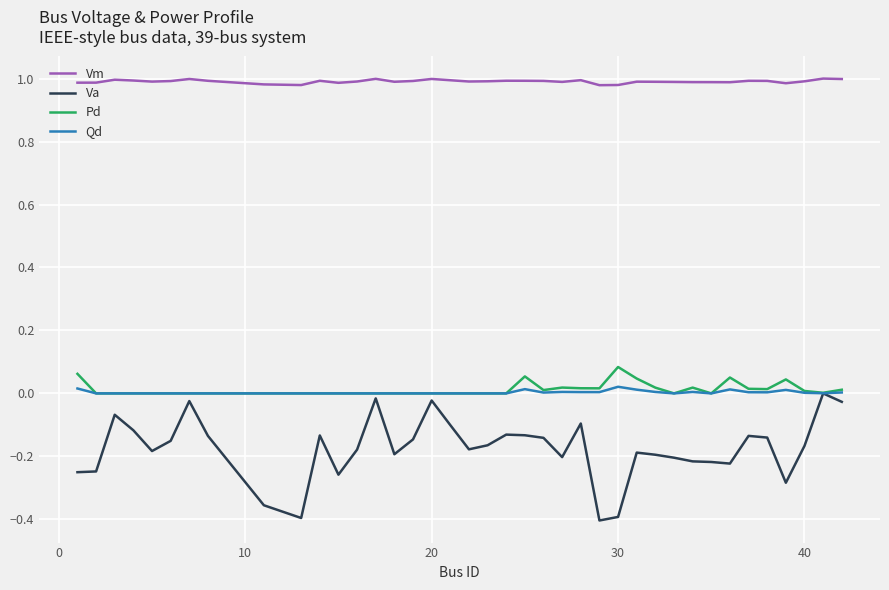

True or false: Vm and Qd cross at least once.

False